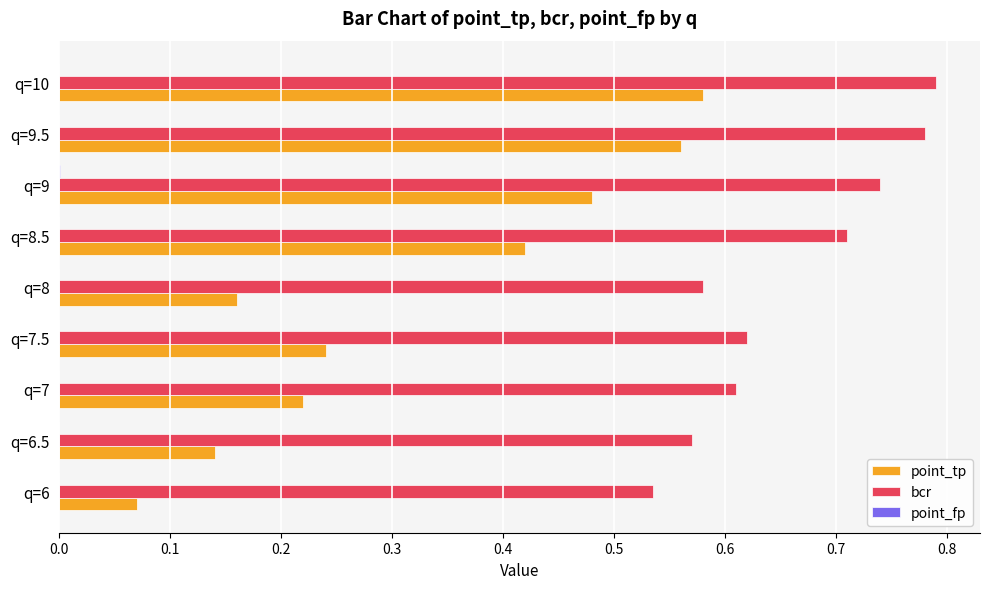

Which series has the largest total across all categories?

bcr